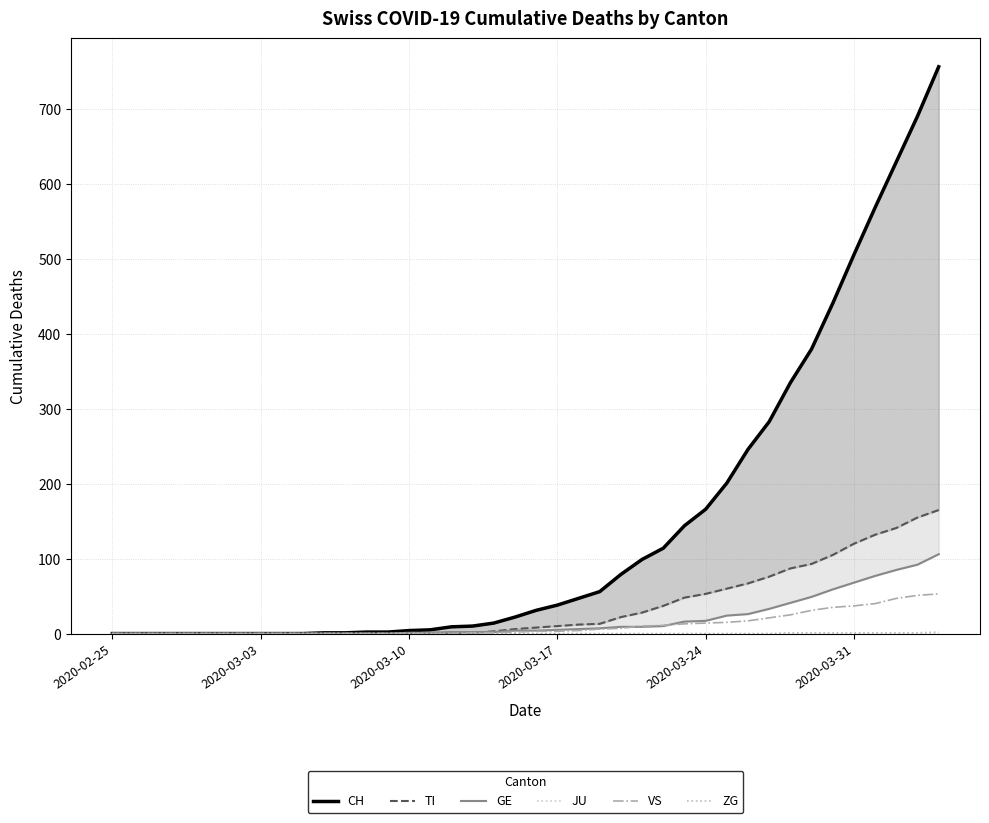

True or false: GE and ZG cross at least once.

False